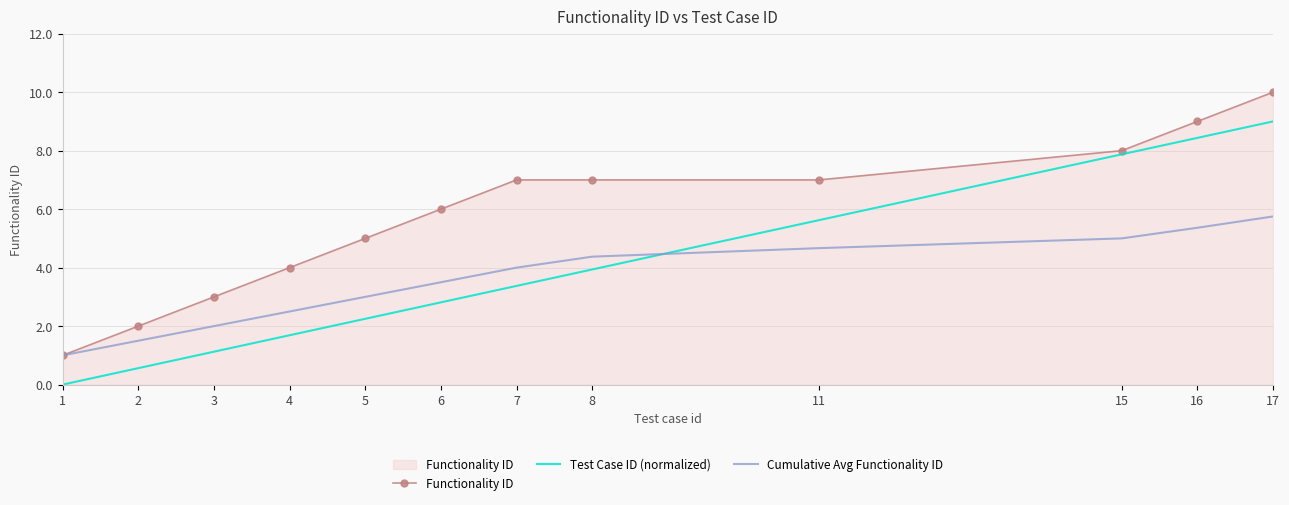

Which series changed the most between 7 and 17?

Test Case ID (normalized)